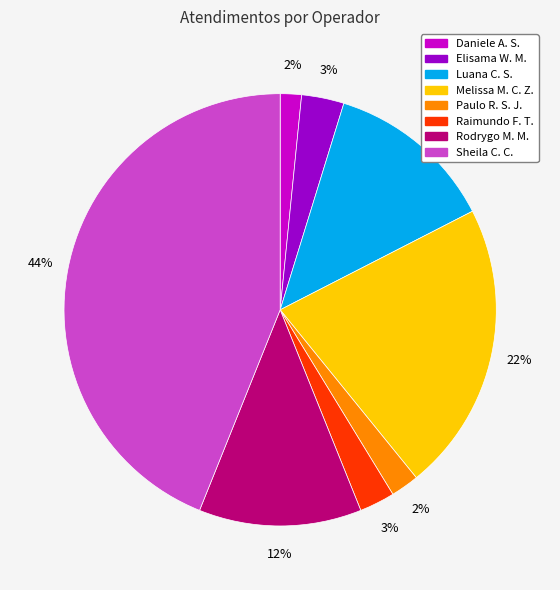

To the nearest percent, what percentage of the pie is Paulo R. S. J.?

2%